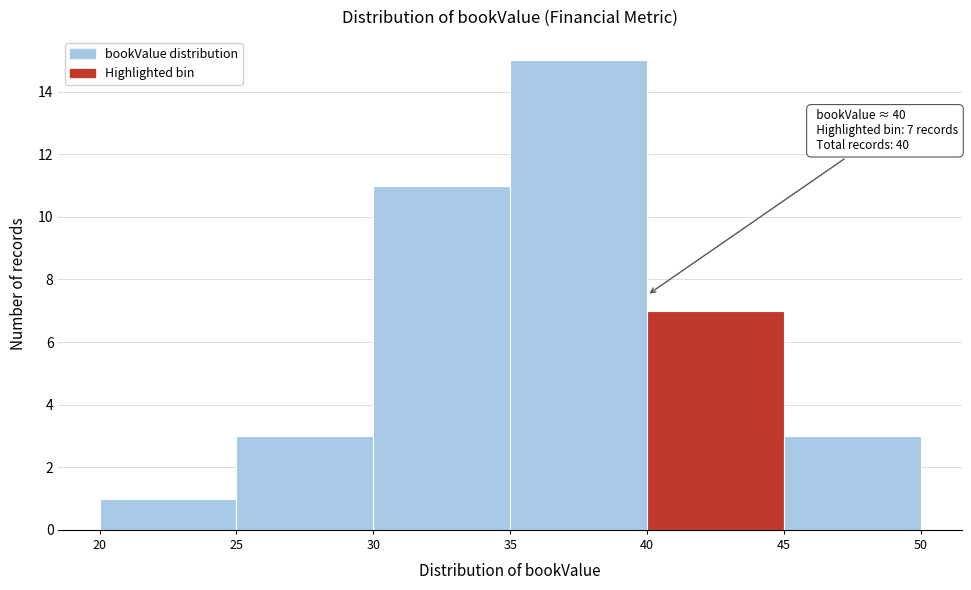

Over which range of the x-axis is the bar tallest?

35 to 40